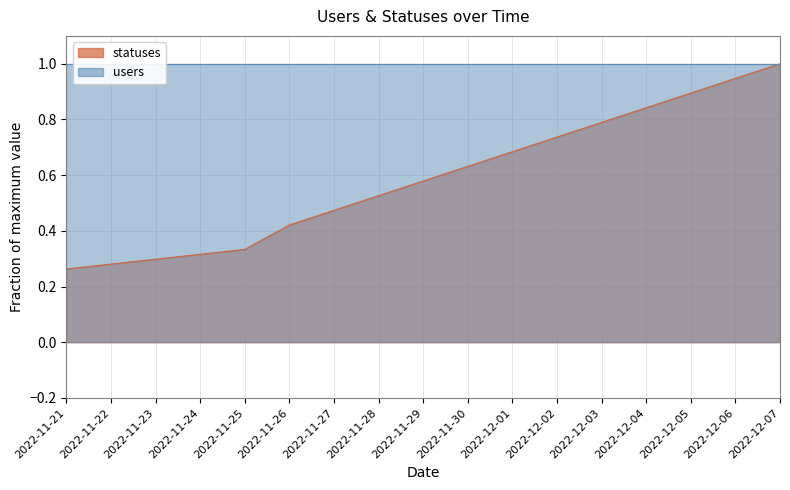

What is the sum of the values at 2022-12-07 and 2022-11-25?

1.3